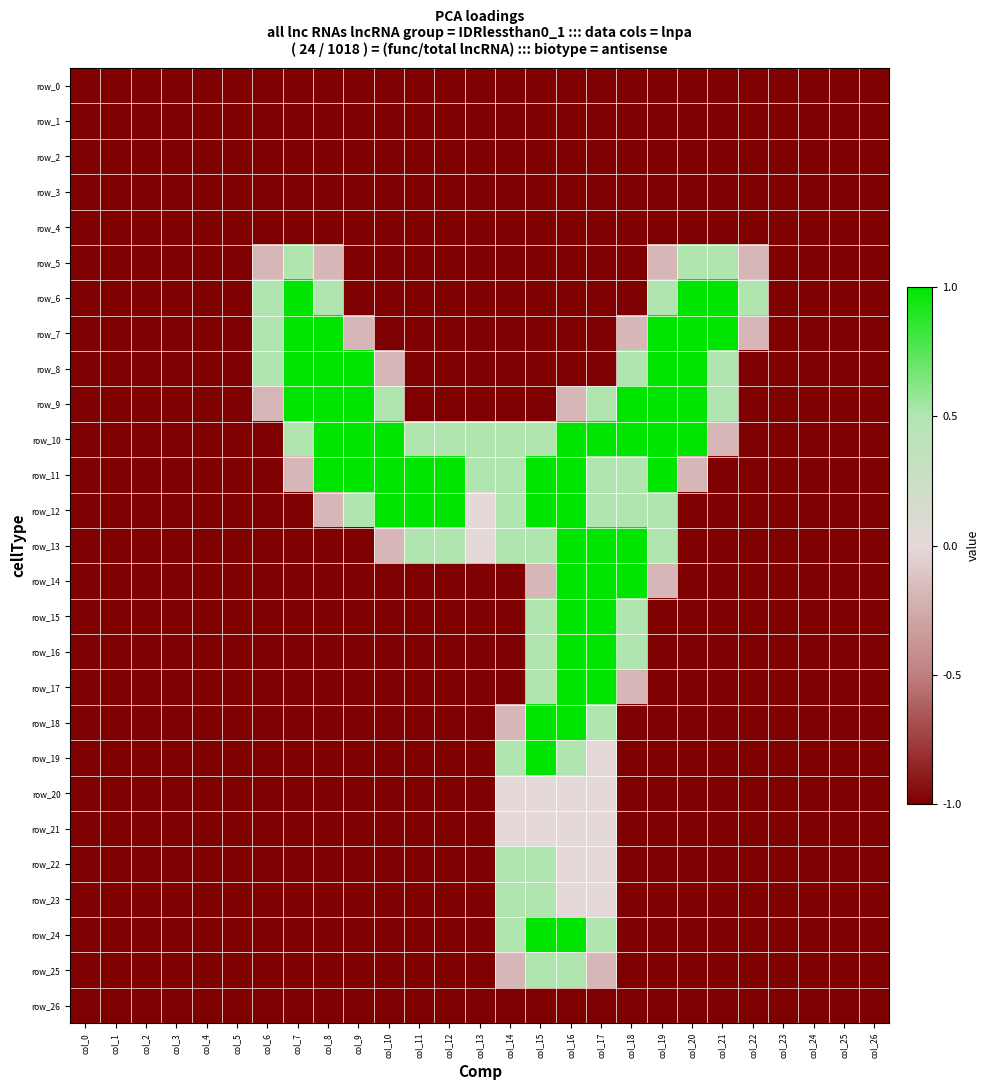

What is the maximum value shown in the chart?

1.0